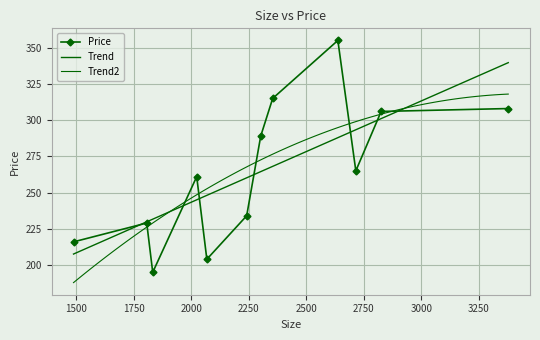

What is the change in value from 2637 to 2241?

-121